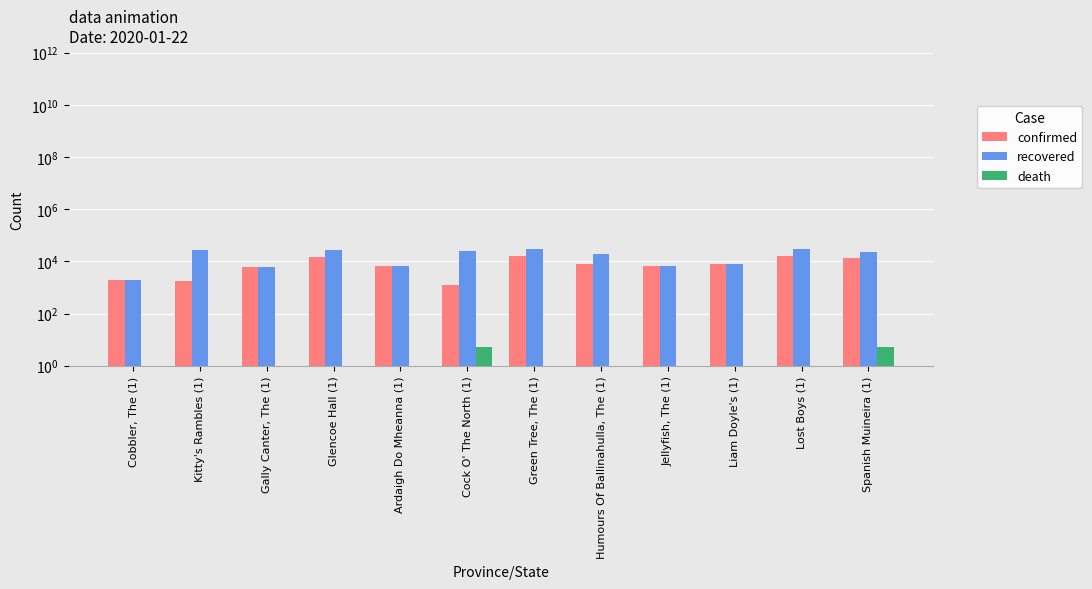

What position from the left is Jellyfish, The (1)?

9